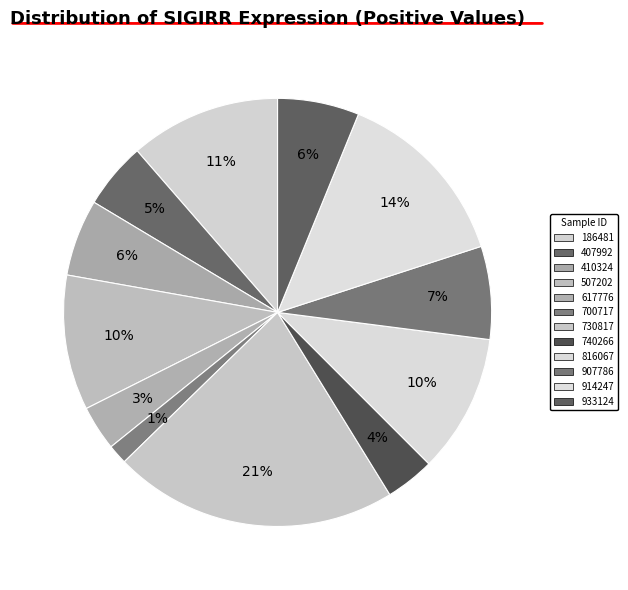

Does any single category account for the majority?

No